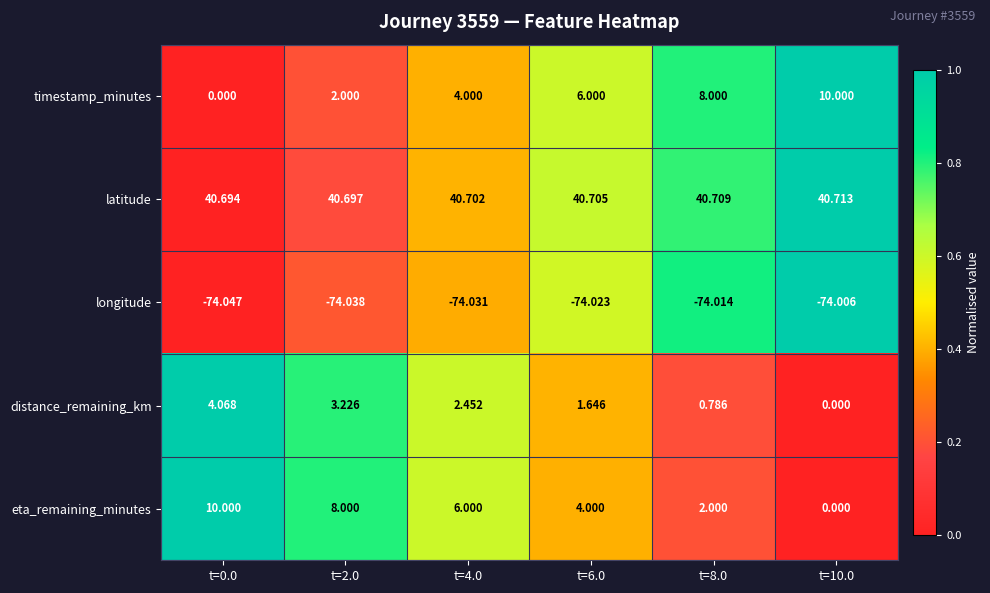

What is the total value across all series at t=2.0?

-20.1